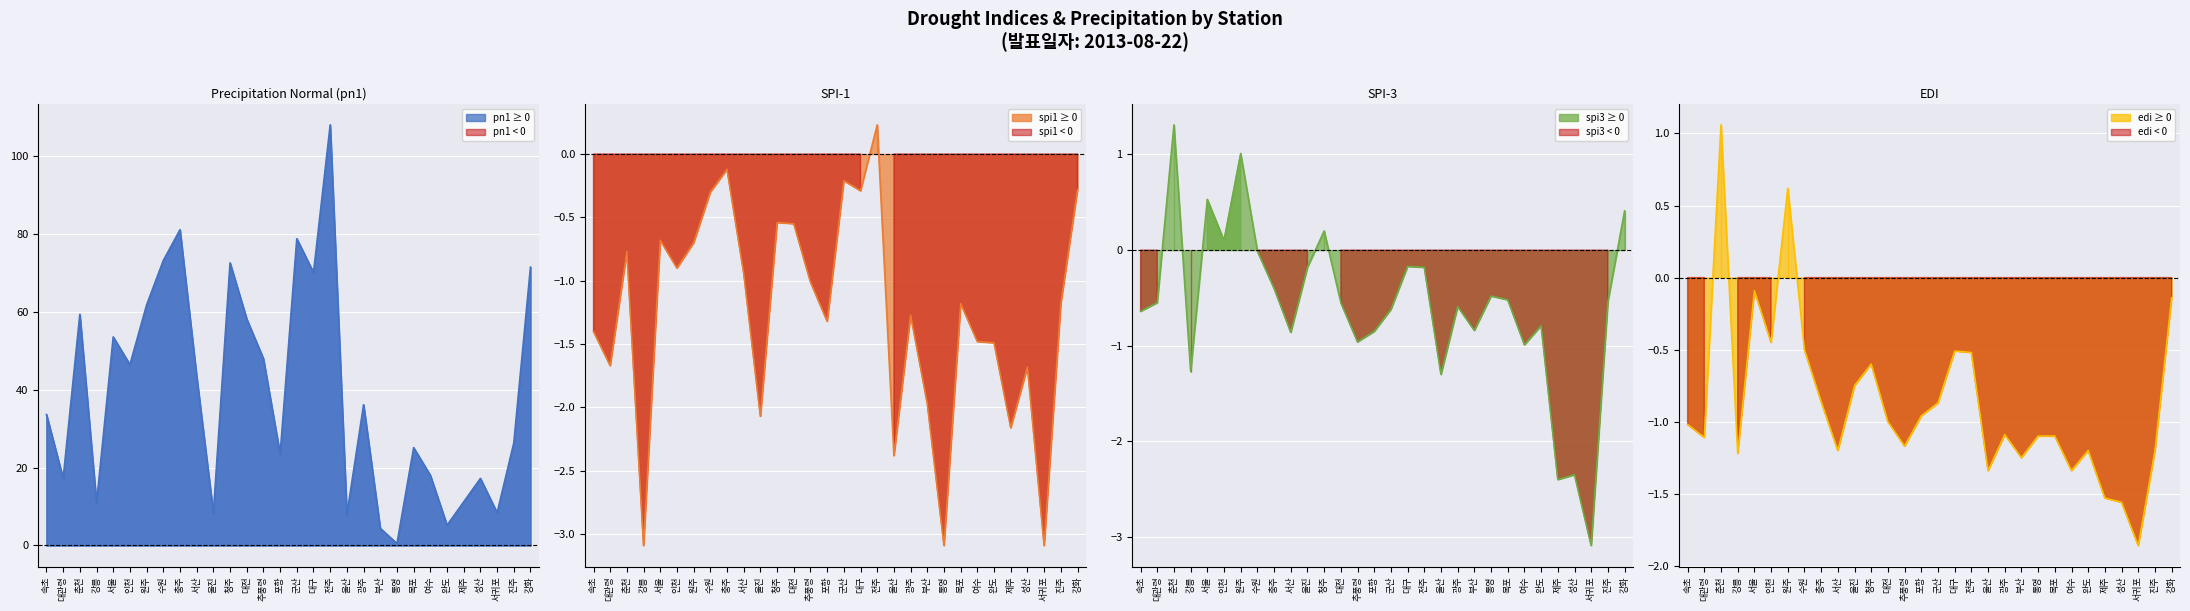

Rank the series by their maximum value, from highest to lowest.

pn1 line, spi3 line, edi line, spi1 line